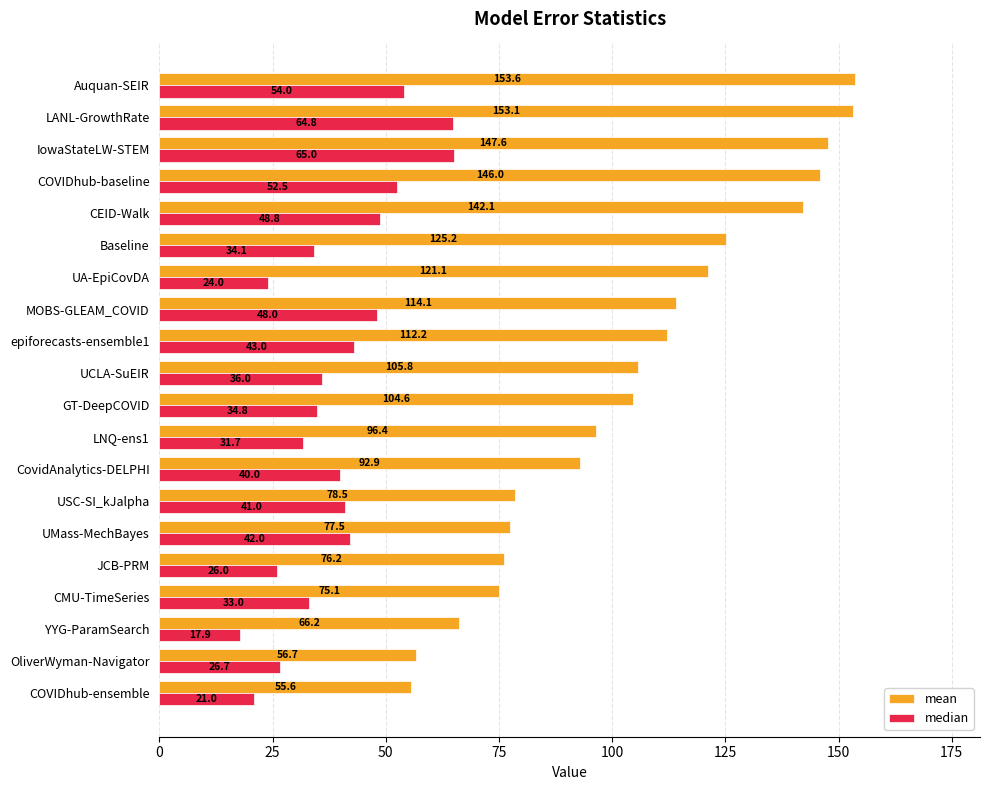

Which series has the largest total across all categories?

mean